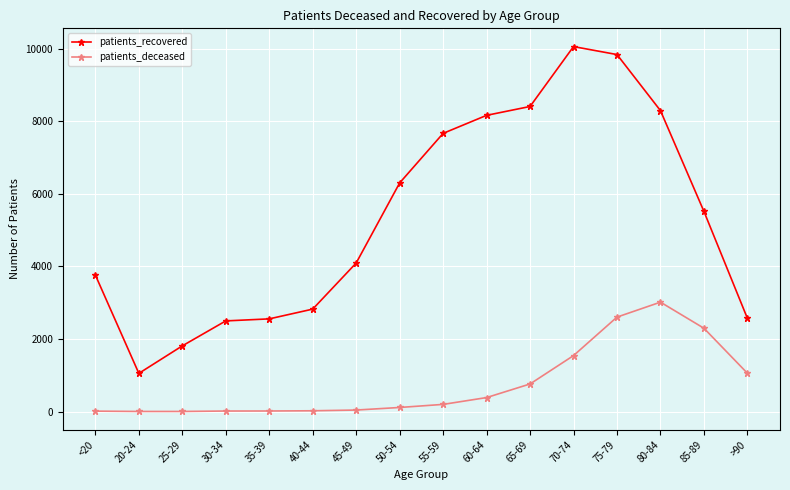

Is the value of patients_recovered at 25-29 greater than the value of patients_deceased at >90?

Yes